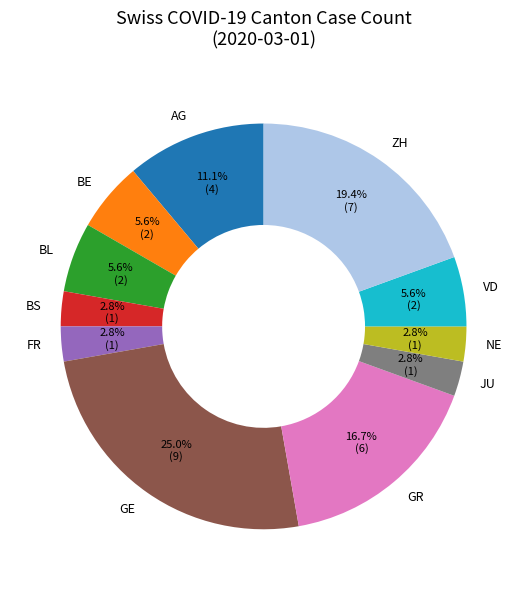

How many segments does this pie chart have?

11